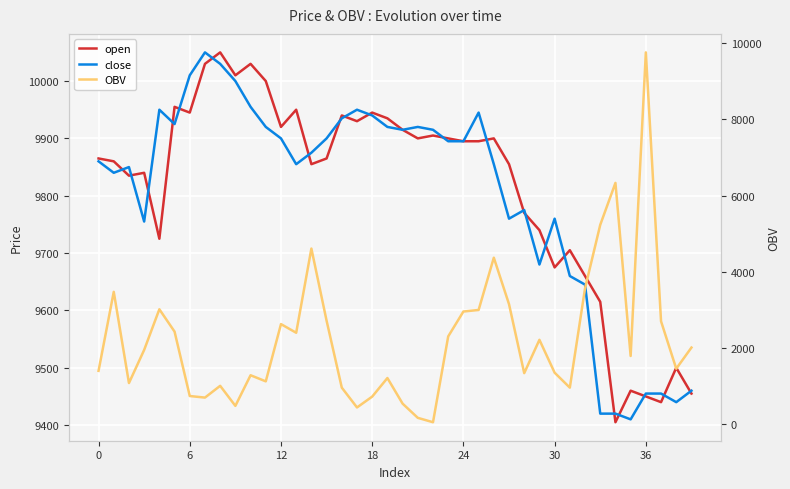

What is the label of the 4th point from the right?

36